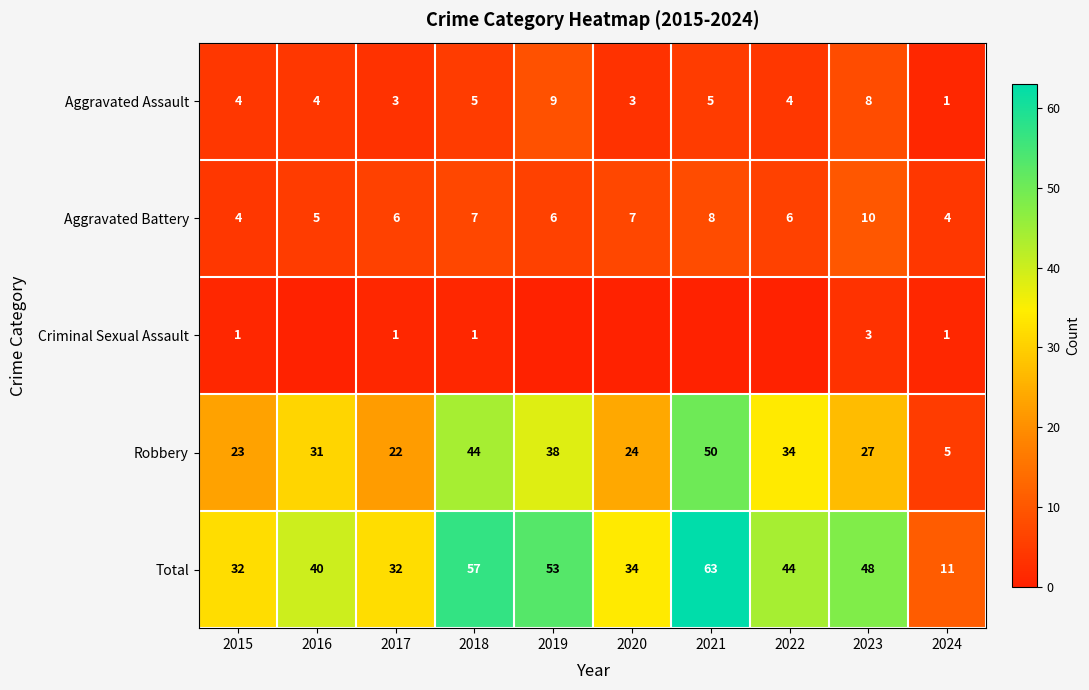

What is the difference between the highest and lowest values at 2020?

34